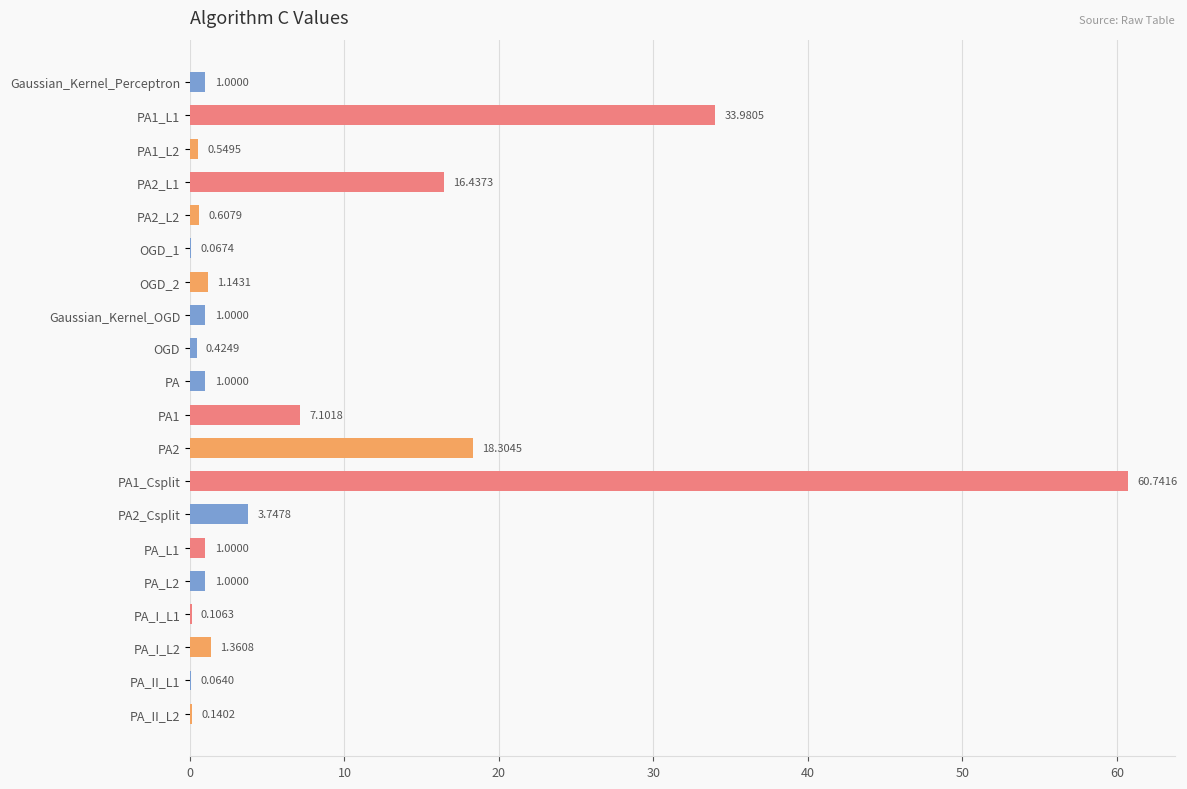

What is the change in value from PA to PA_II_L1?

-0.9